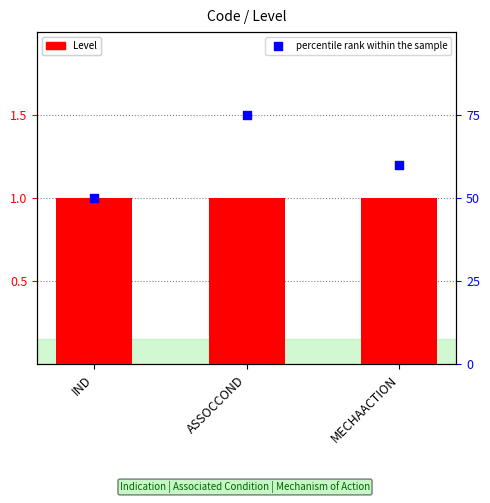

At which category is the sum across all series the highest?

ASSOCCOND